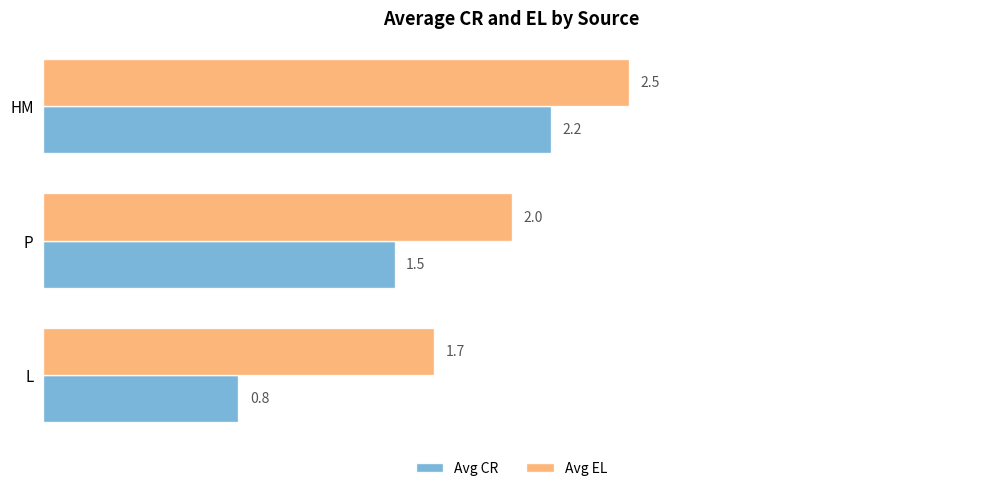

How many data points does each series have?

3